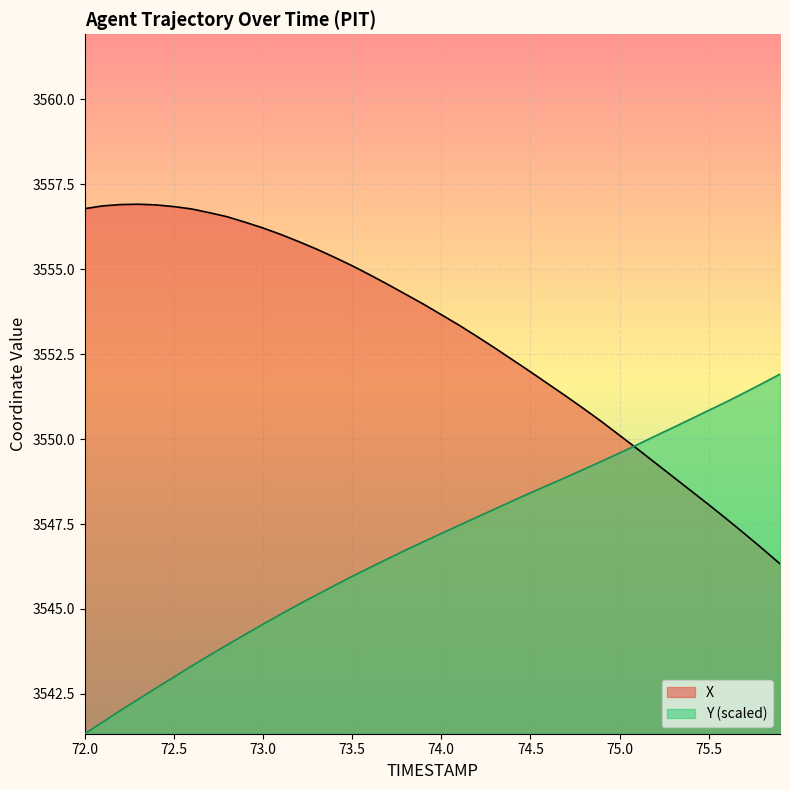

The X series shows 2438.7 at 74.6. True or false?

False